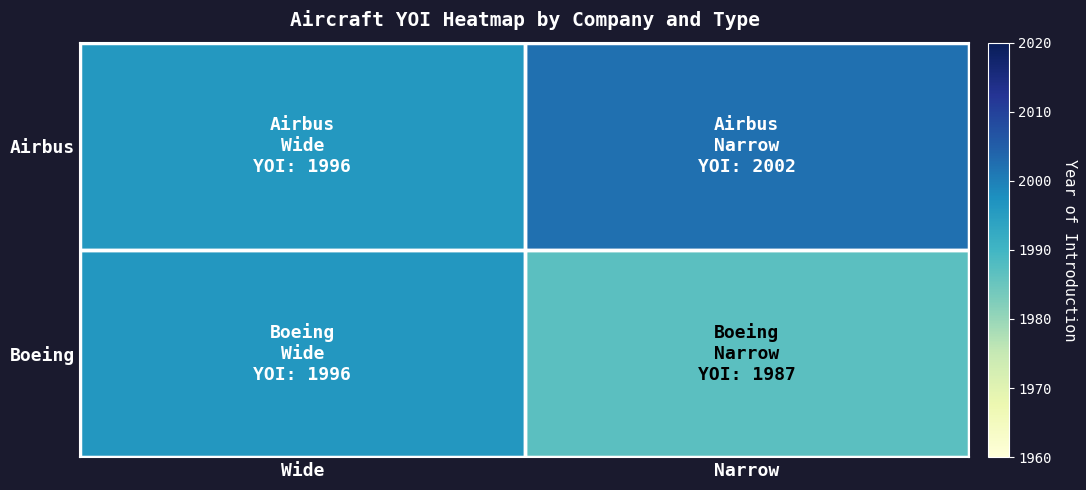

Reading right to left, extract all data points from this chart.

Airbus: Narrow=2002.3	Wide=1996.0
Boeing: Narrow=1986.9	Wide=1996.1